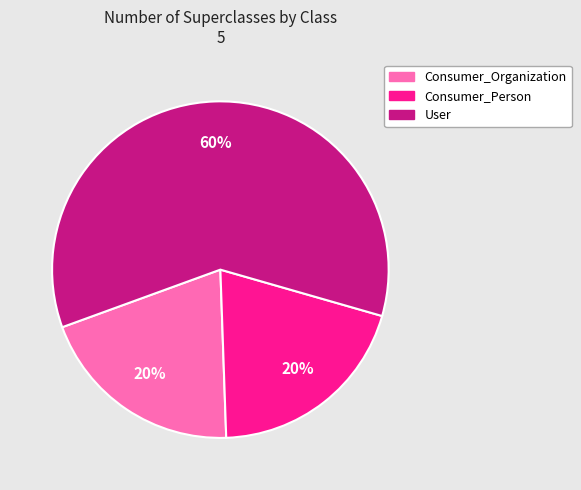

To the nearest percent, what portion does Consumer_Organization represent?

20%